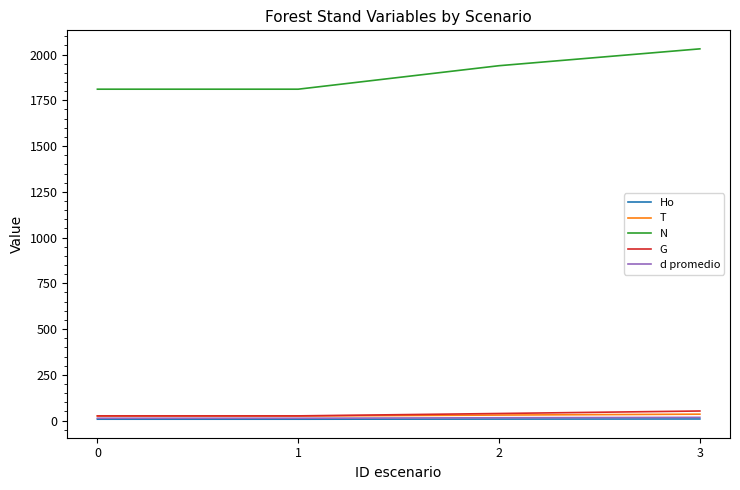

At how many categories does at least one series exceed 308?

4